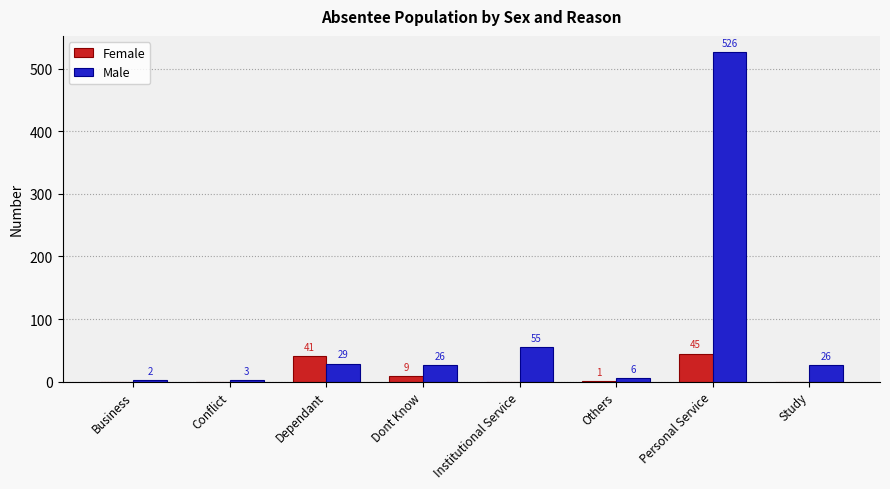

Does the chart contain stacked bars?

No